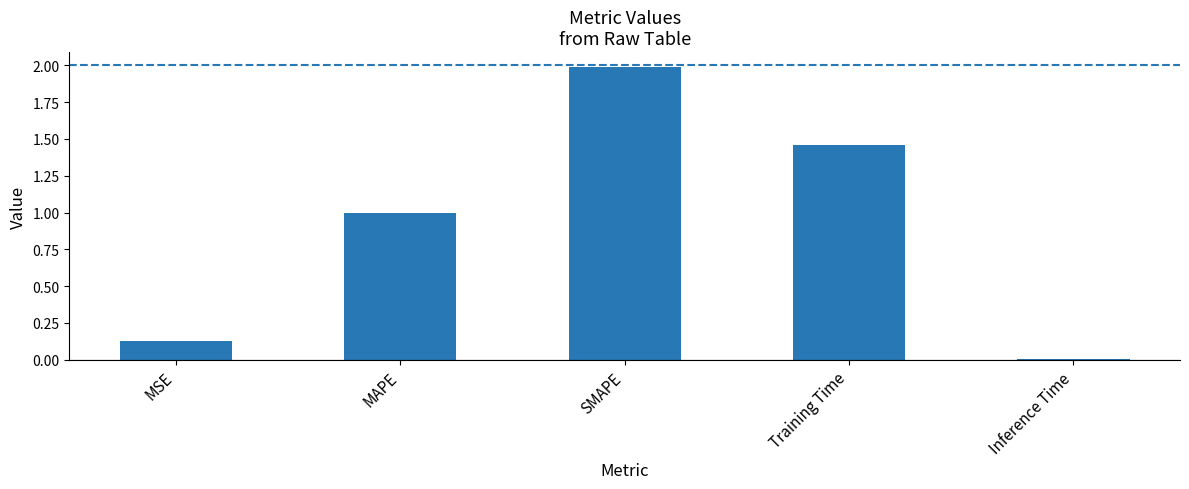

The chart shows a value of 0.7 at SMAPE. True or false?

False